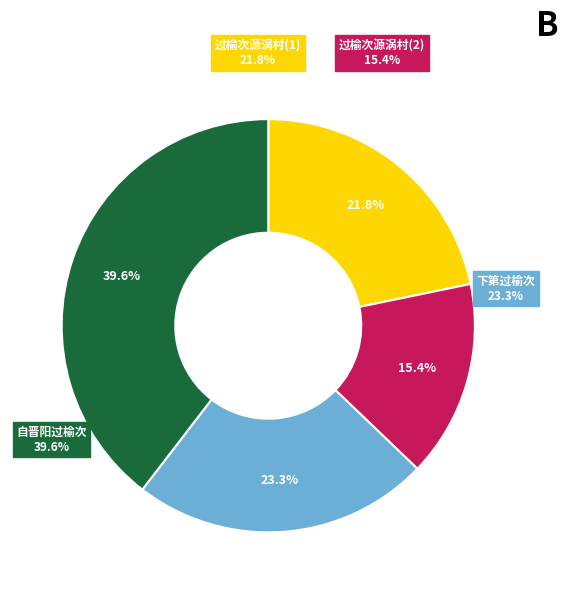

Is the sum of 自晋阳过榆次 and 下第过榆次 greater than half?

Yes